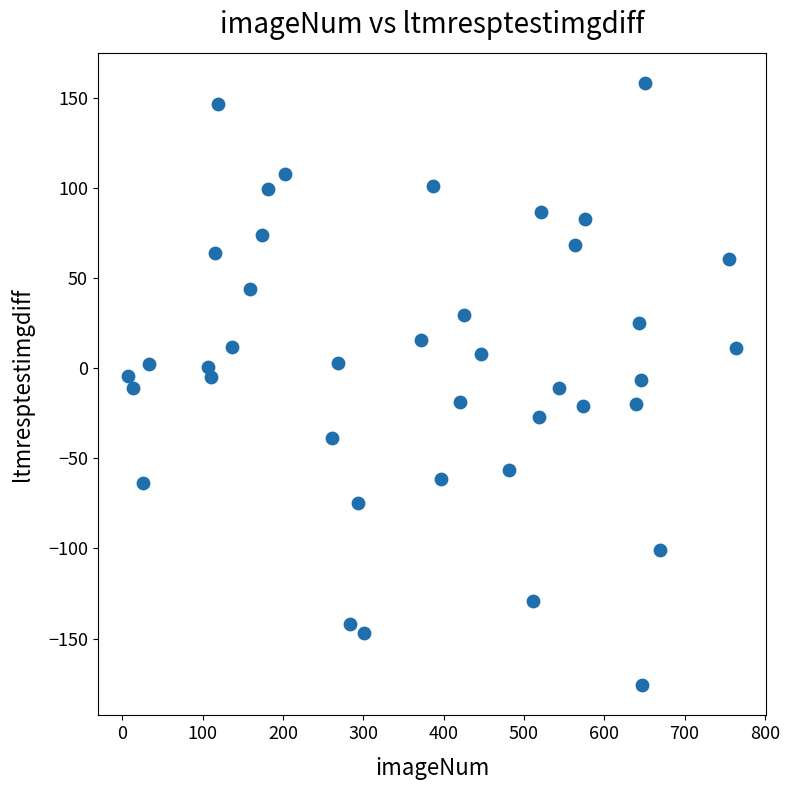

What is the range of Y values (max minus min)?

334.2